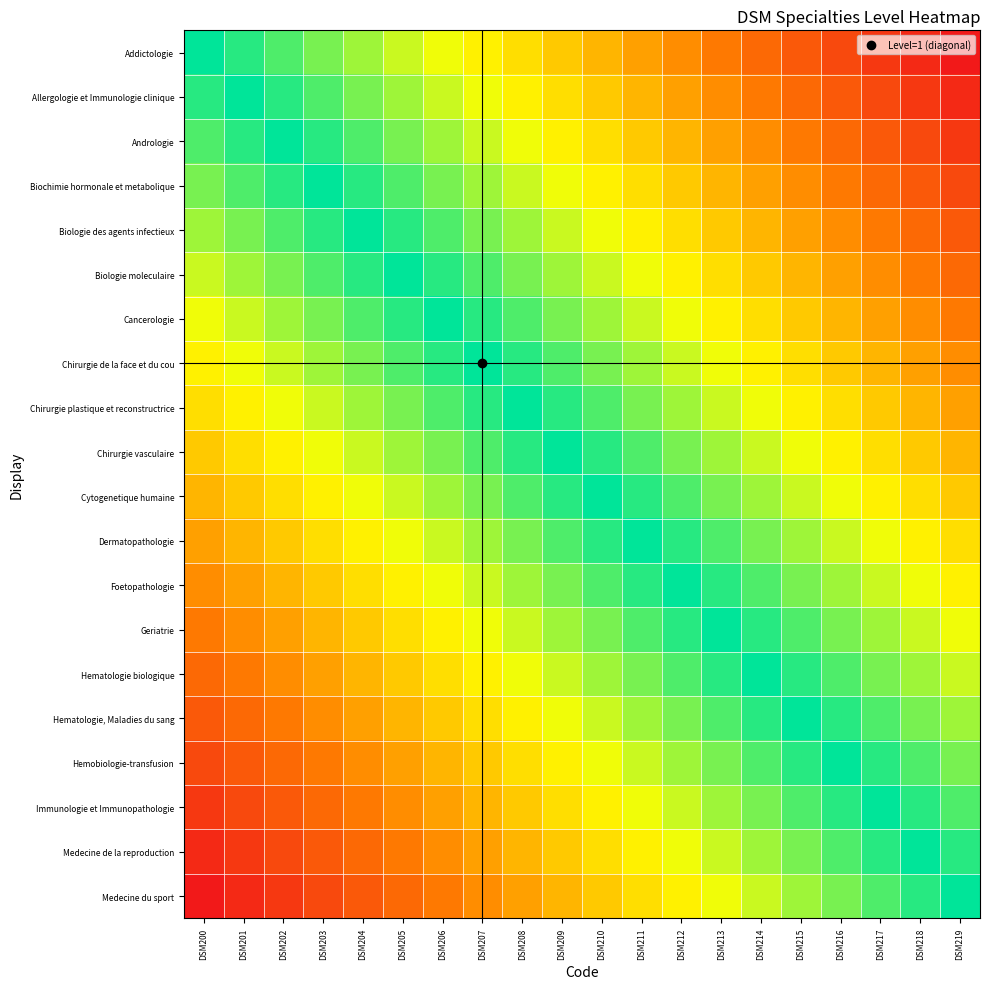

Which category has the lowest value across all series?

DSM200